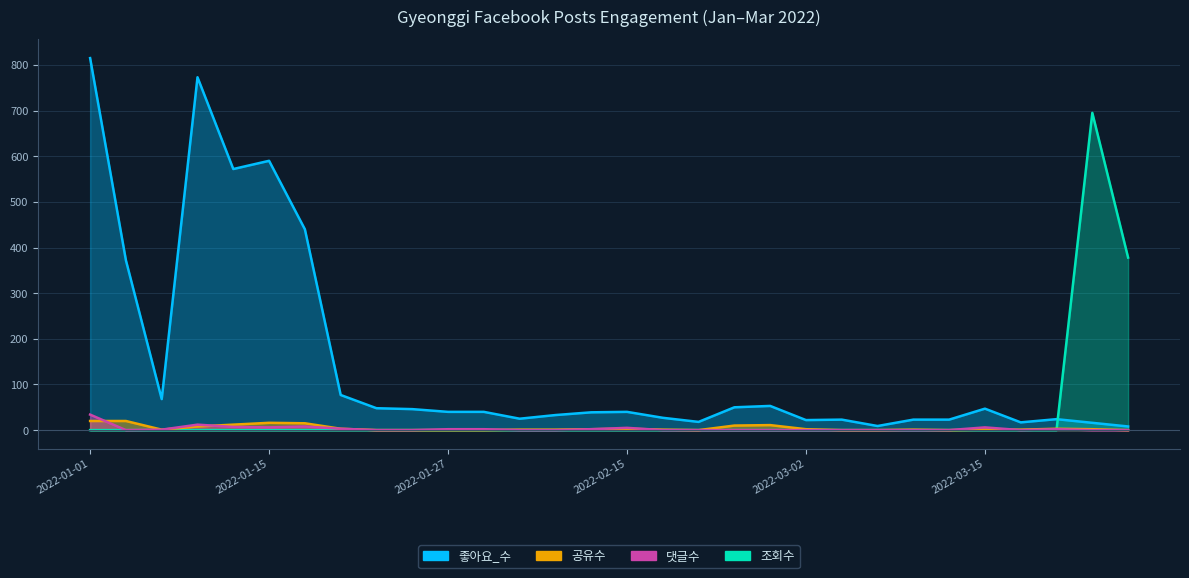

Rank the series by their maximum value, from lowest to highest.

공유수, 댓글수, 조회수, 좋아요_수